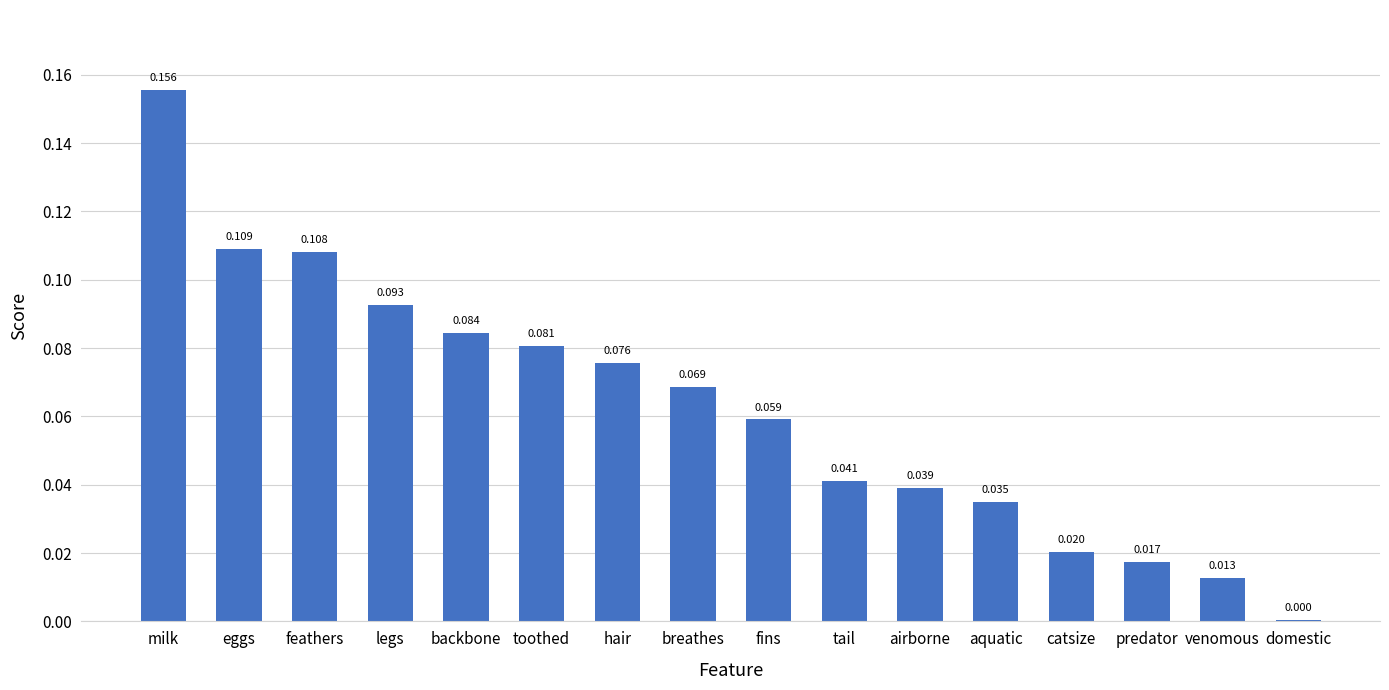

At which label is the value closest to 0?

domestic